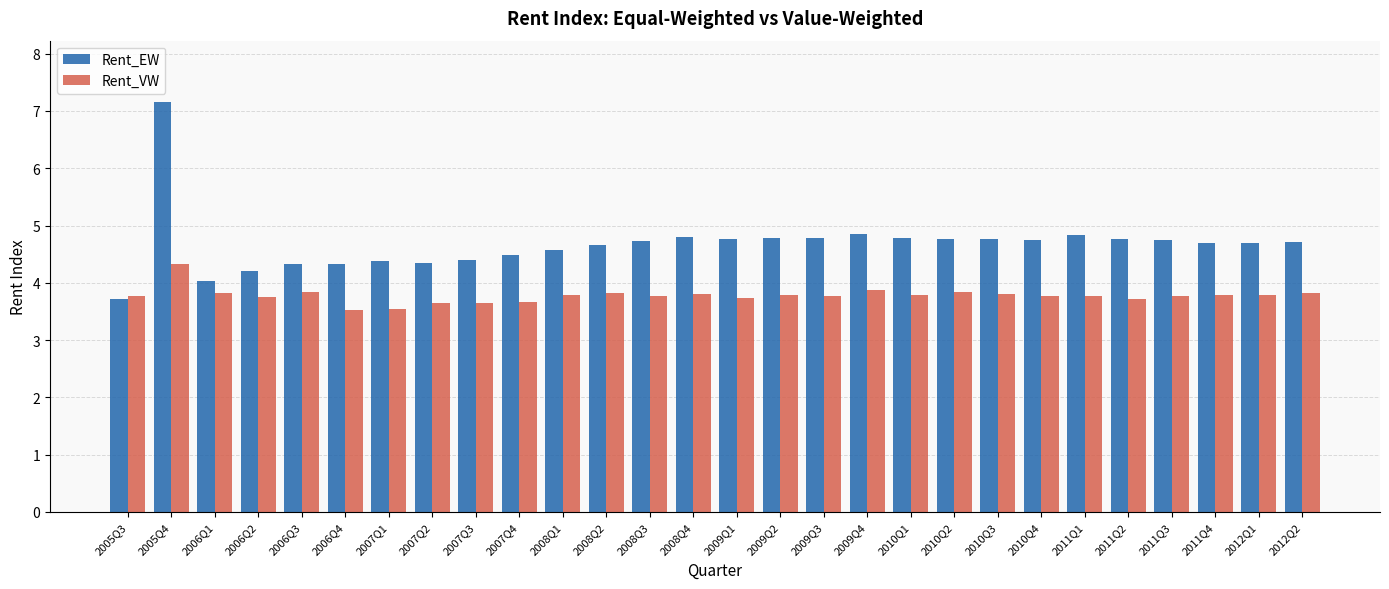

What are all the series names shown in the legend?

Rent_EW, Rent_VW